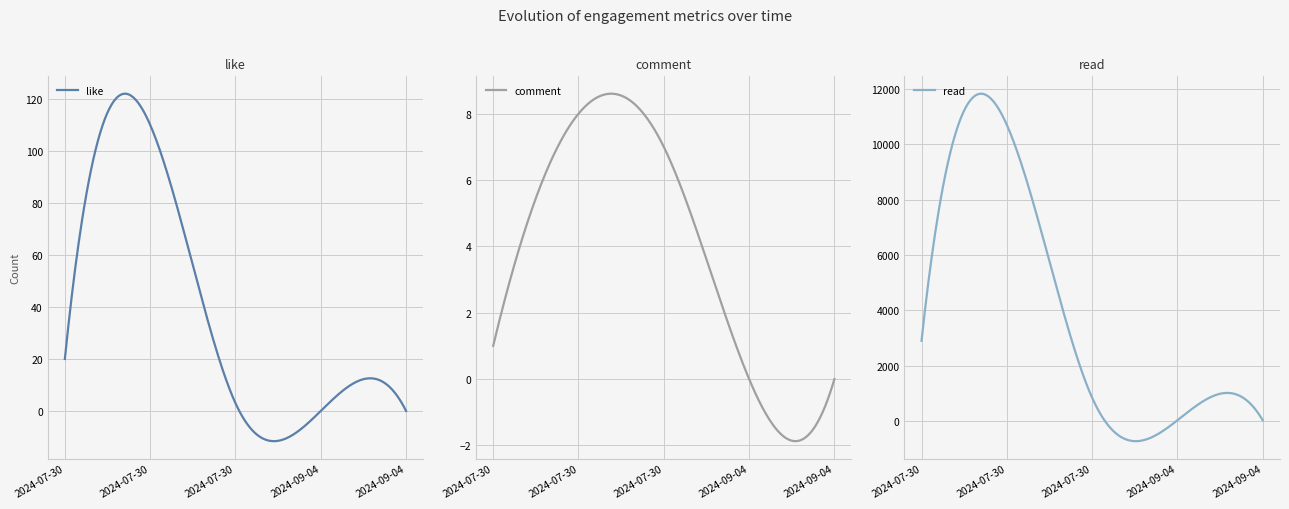

What is the average value of the read series?

3950.5